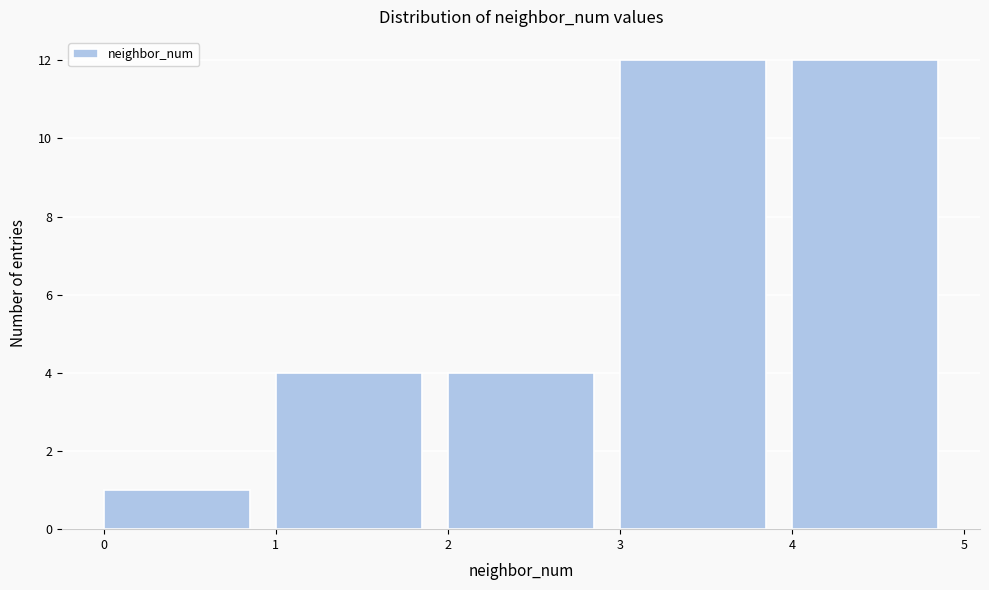

How tall is the bar that spans 3 to 4 on the x-axis? The values are not printed on the chart, so give them approximately, as read against the axis.

12